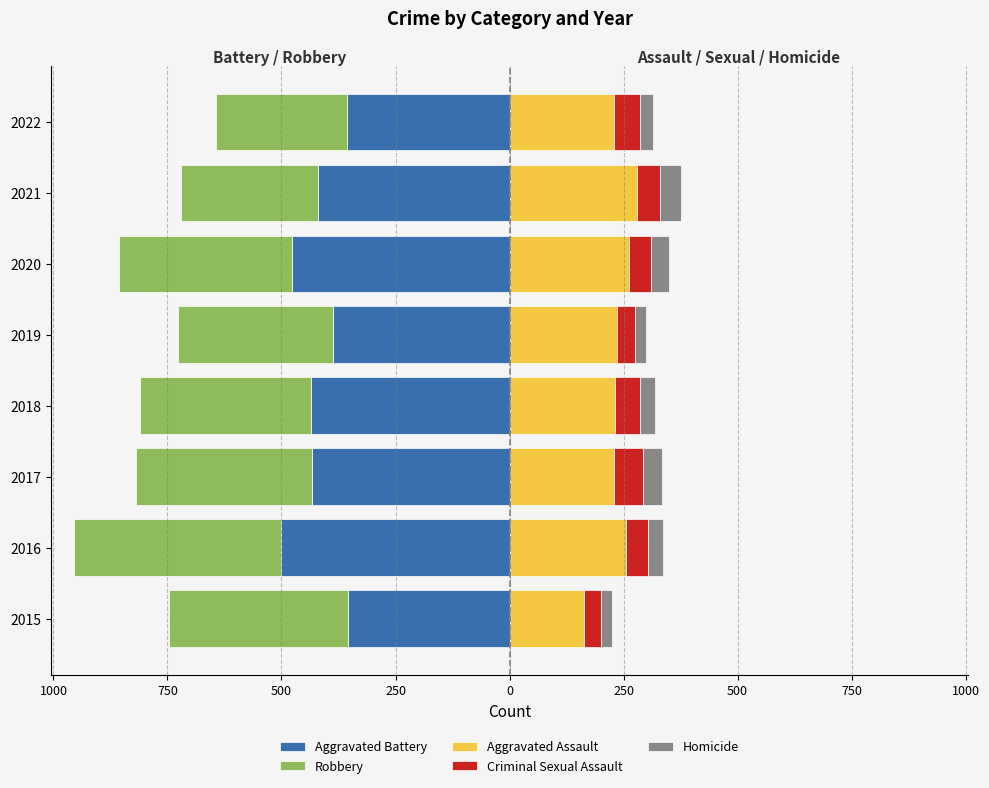

Are the bars horizontal?

Yes